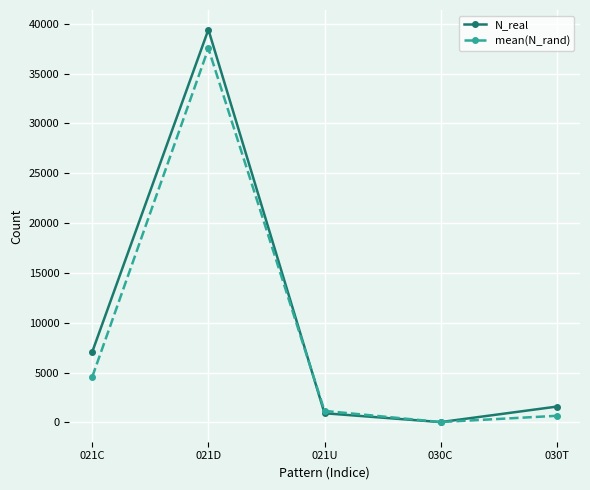

At which category does the chart reach its minimum across all series?

030C